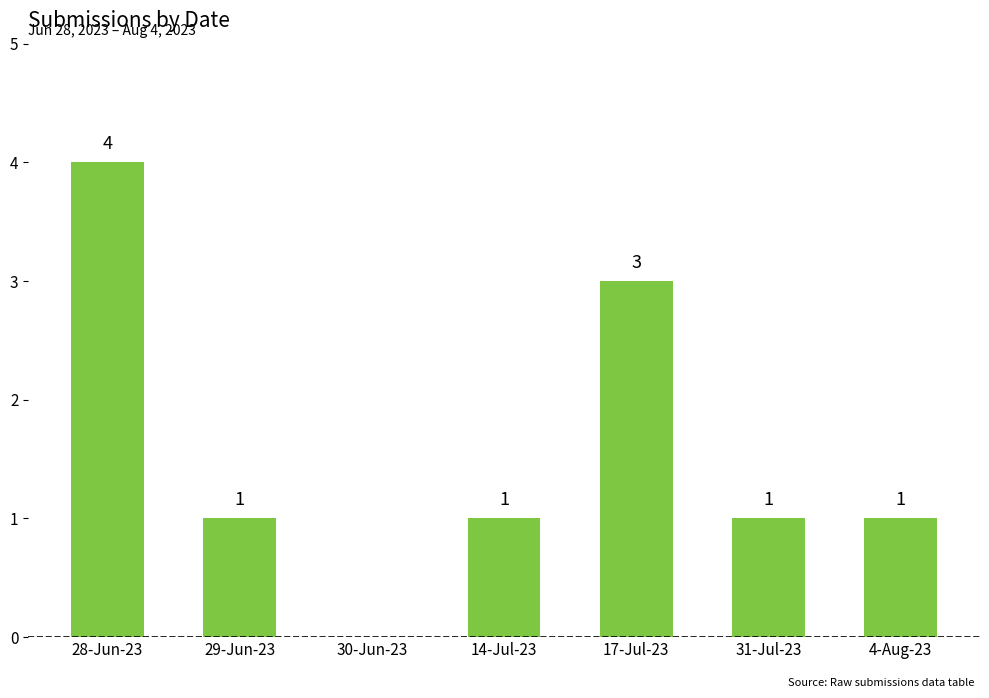

Does the chart contain stacked bars?

No